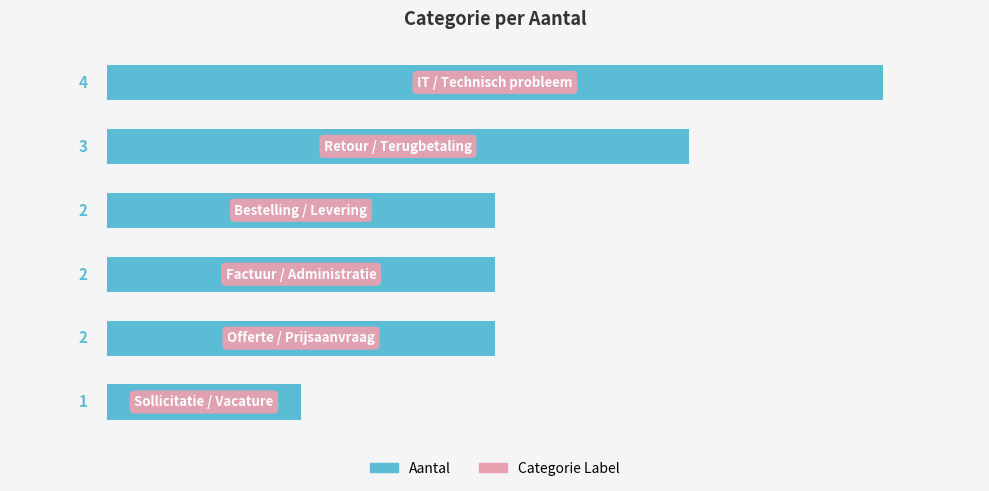

How many data points are less than 2?

1